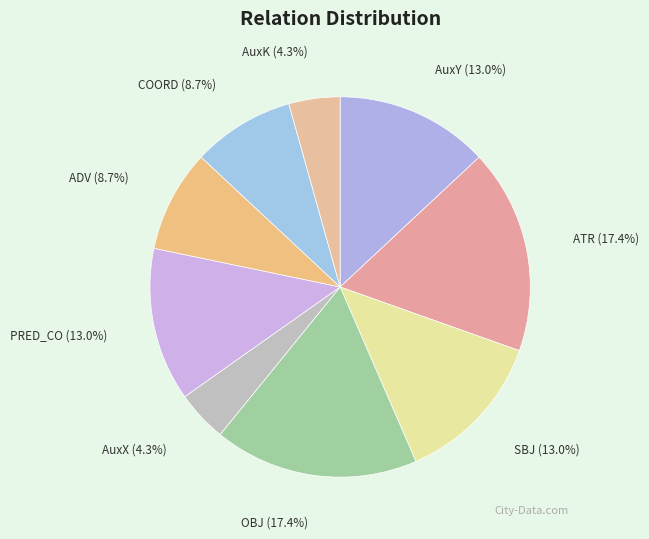

Count the number of slices in the pie.

9